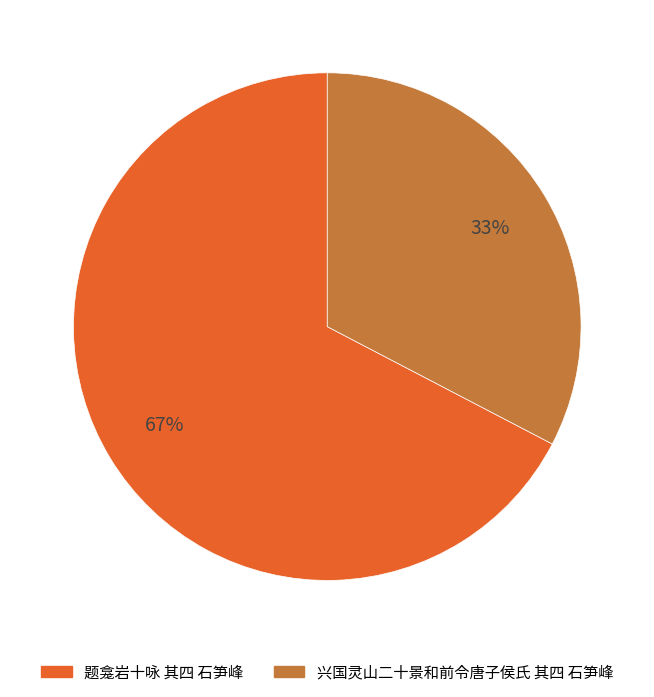

Count the number of slices in the pie.

2